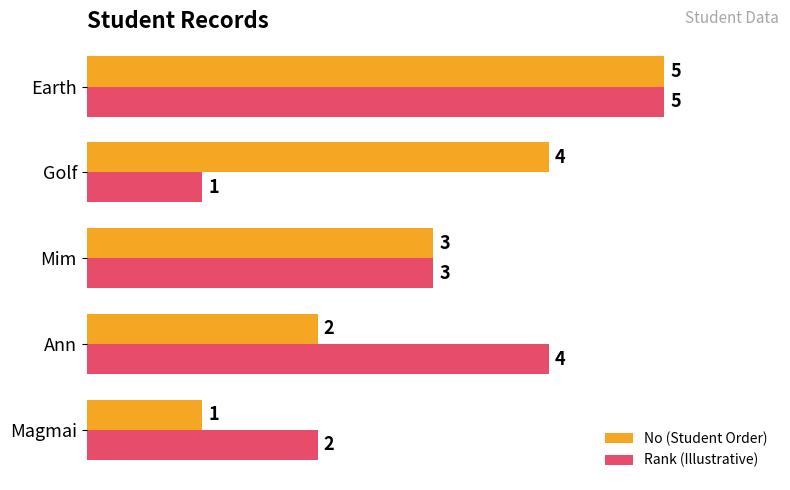

Count the No (Student Order) values in the range 2 to 4.

3